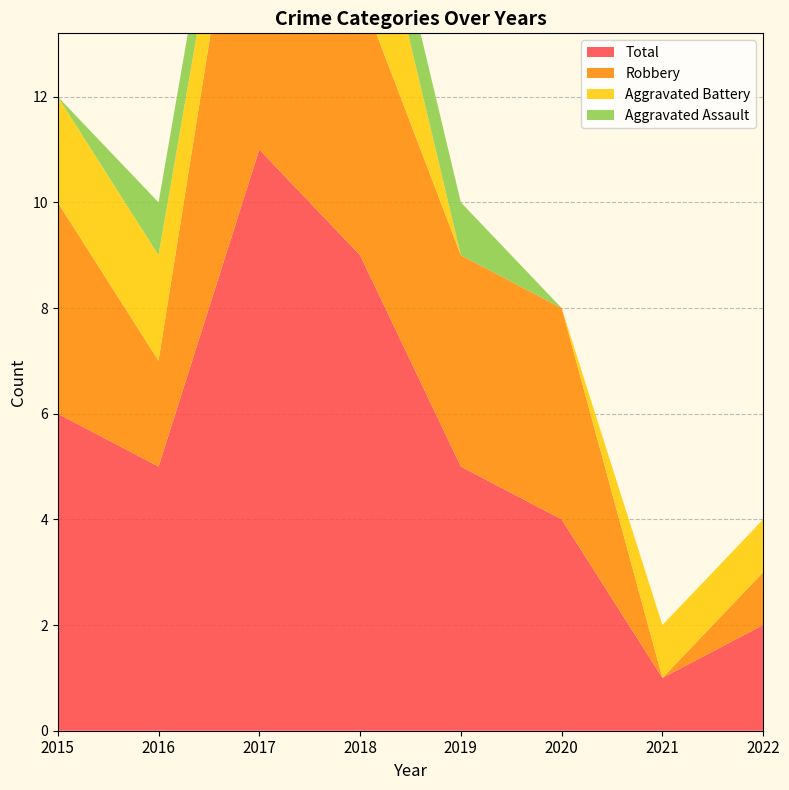

Reading right to left, extract all data points from this chart.

Aggravated Assault: 2022=0	2021=0	2020=0	2019=1	2018=1	2017=1	2016=1	2015=0
Aggravated Battery: 2022=1	2021=1	2020=0	2019=0	2018=3	2017=1	2016=2	2015=2
Robbery: 2022=1	2021=0	2020=4	2019=4	2018=5	2017=8	2016=2	2015=4
Total: 2022=2	2021=1	2020=4	2019=5	2018=9	2017=11	2016=5	2015=6